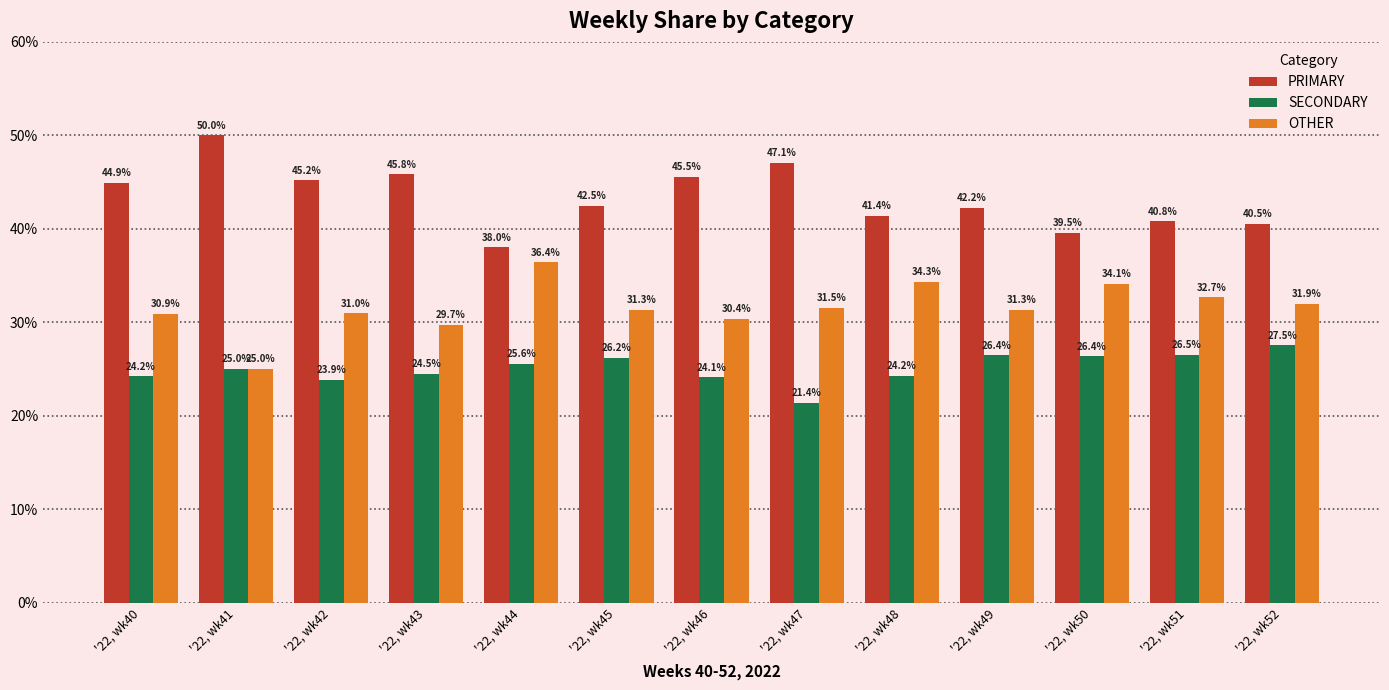

Which series has the largest range (max minus min)?

PRIMARY